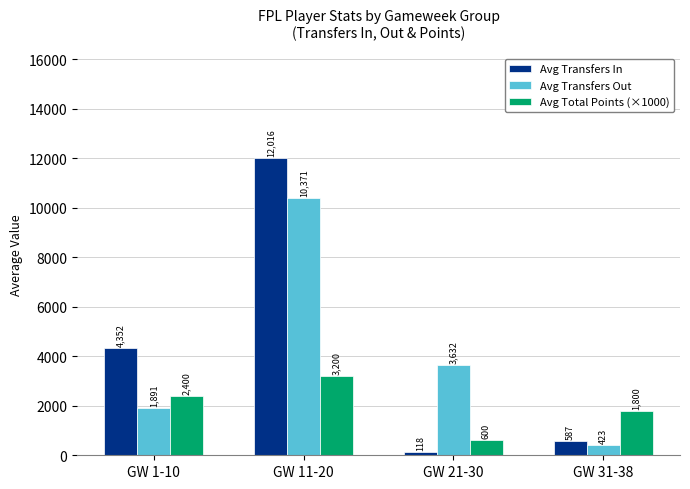

Where does the Avg Transfers In series first go above 4351?

GW 1-10